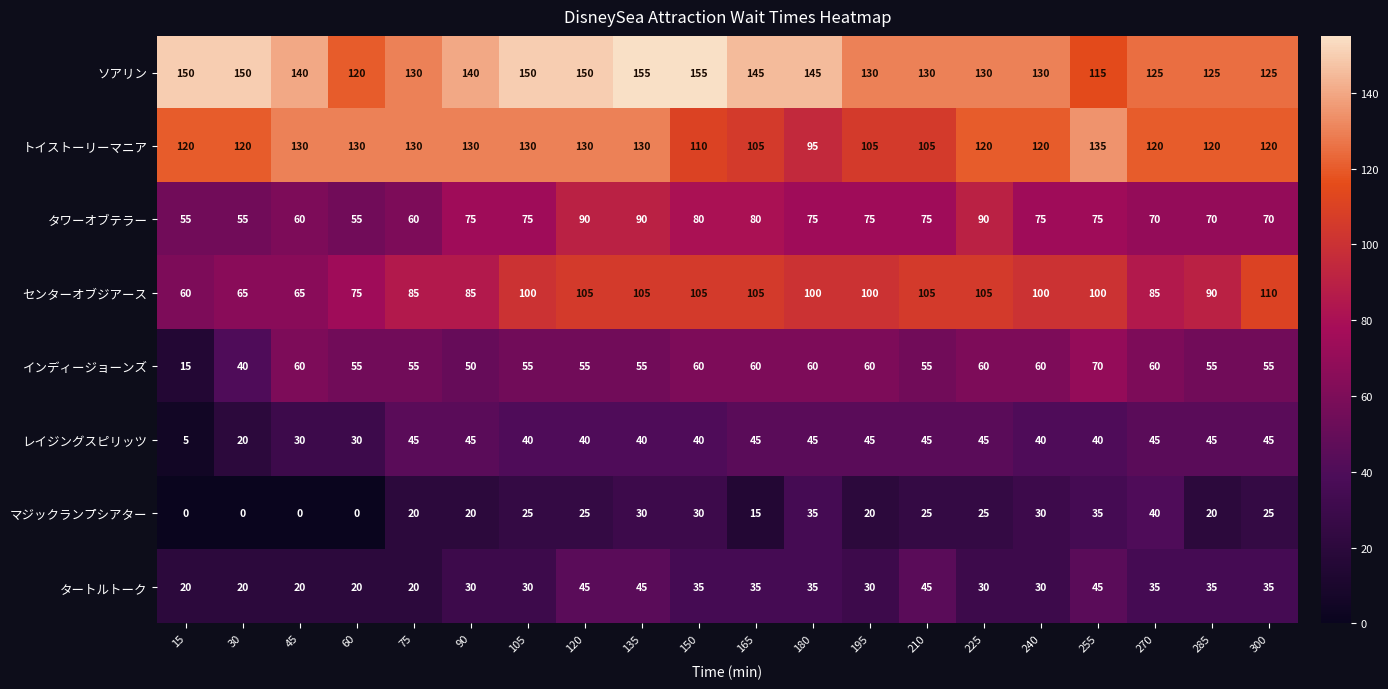

What is the difference between the highest and lowest values at 240?

100